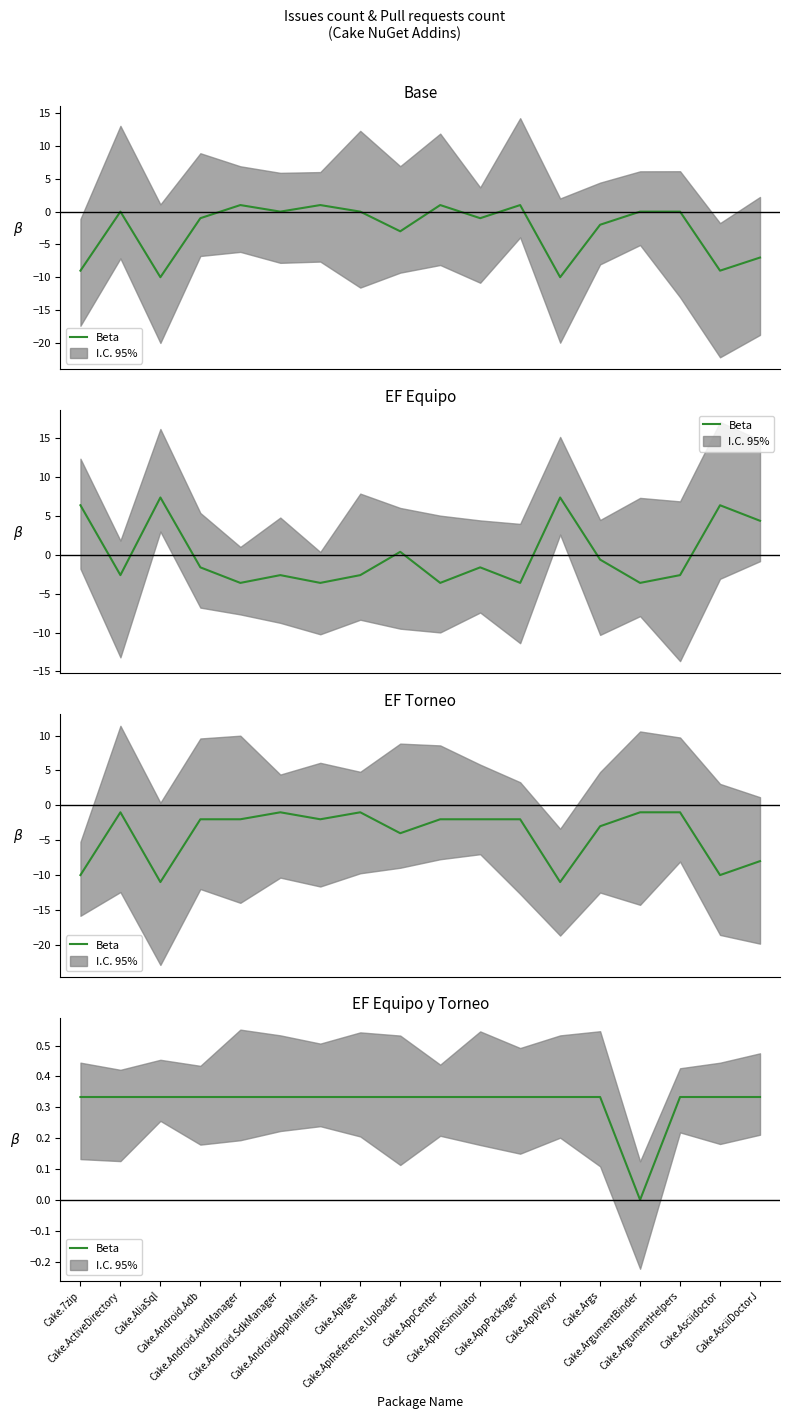

What is the sum of the values at Cake.ArgumentHelpers and Cake.Android.AvdManager?

0.7